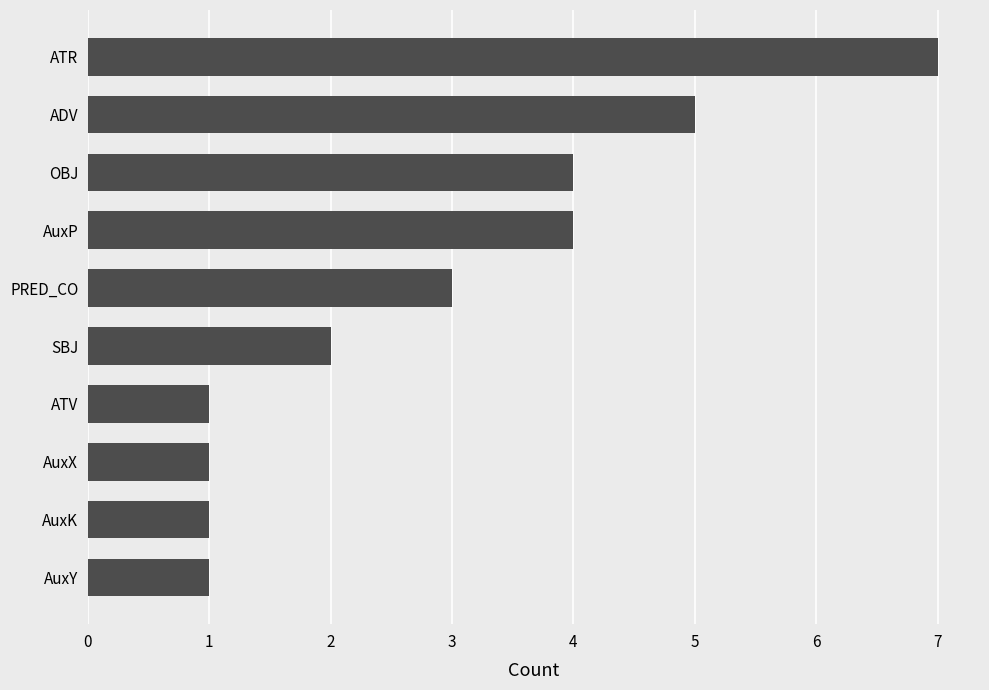

The chart shows a value of 1 at AuxP. True or false?

False